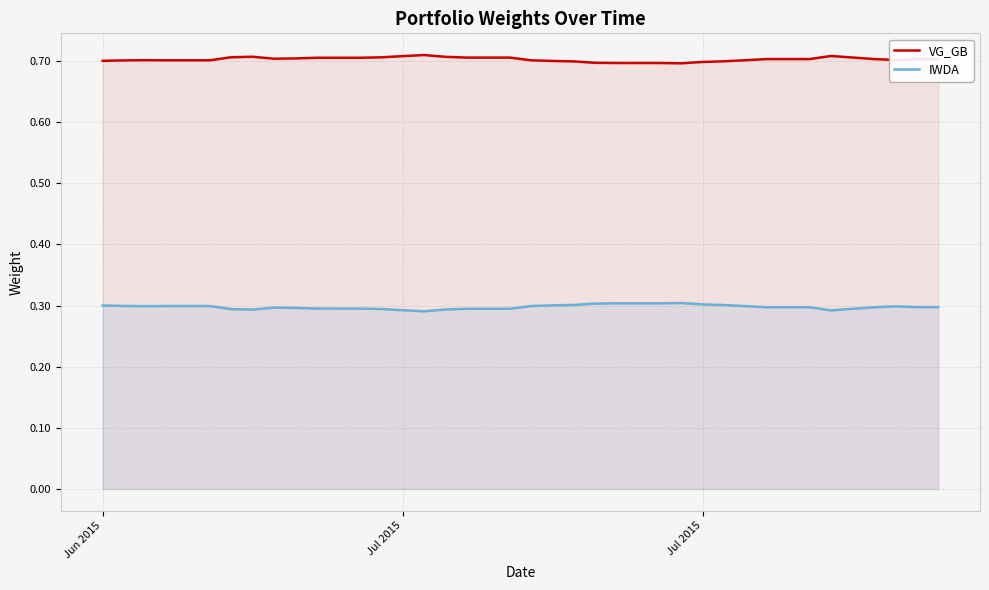

How many lines are shown in the chart?

2